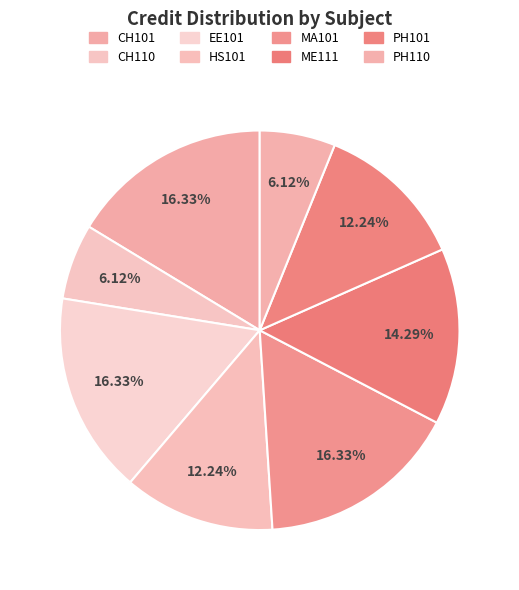

What percentage is NOT represented by PH101?

87.8%